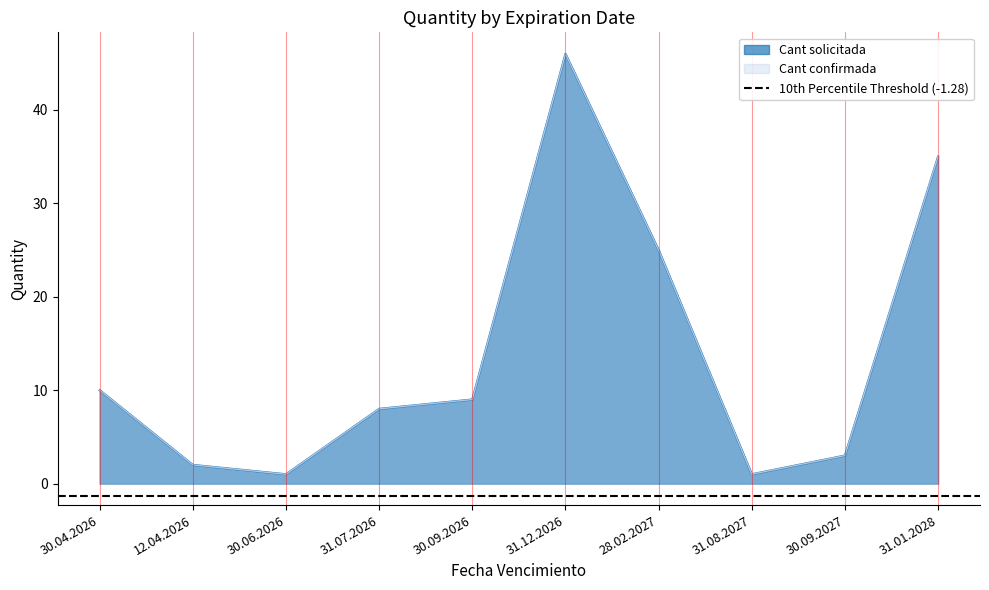

True or false: Cant confirmada and Cant solicitada cross at least once.

False